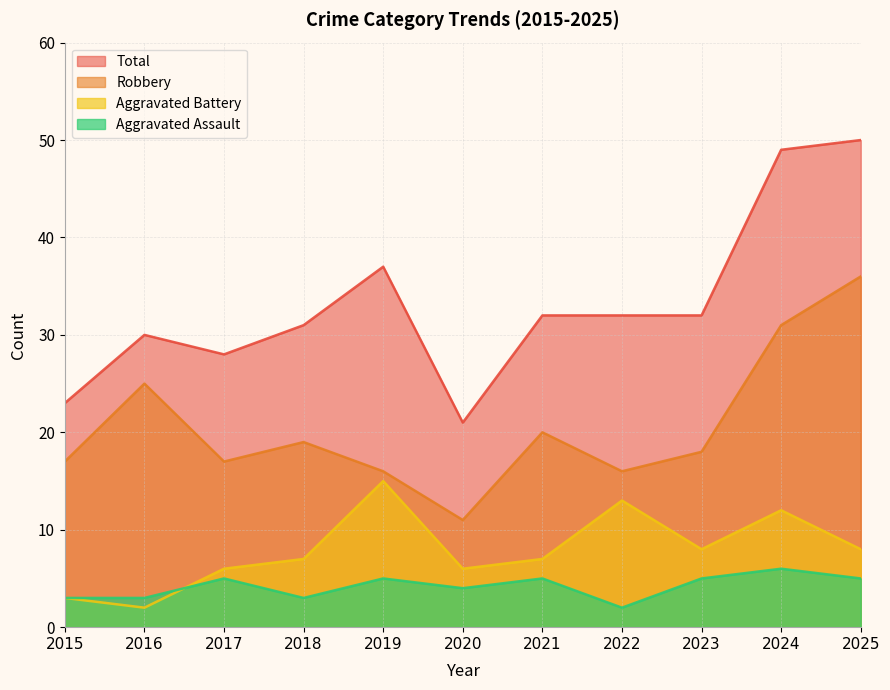

Reading left to right, transcribe all the data shown in this chart.

Aggravated Assault: 2015=3	2016=3	2017=5	2018=3	2019=5	2020=4	2021=5	2022=2	2023=5	2024=6	2025=5
Aggravated Battery: 2015=3	2016=2	2017=6	2018=7	2019=15	2020=6	2021=7	2022=13	2023=8	2024=12	2025=8
Robbery: 2015=17	2016=25	2017=17	2018=19	2019=16	2020=11	2021=20	2022=16	2023=18	2024=31	2025=36
Total: 2015=23	2016=30	2017=28	2018=31	2019=37	2020=21	2021=32	2022=32	2023=32	2024=49	2025=50